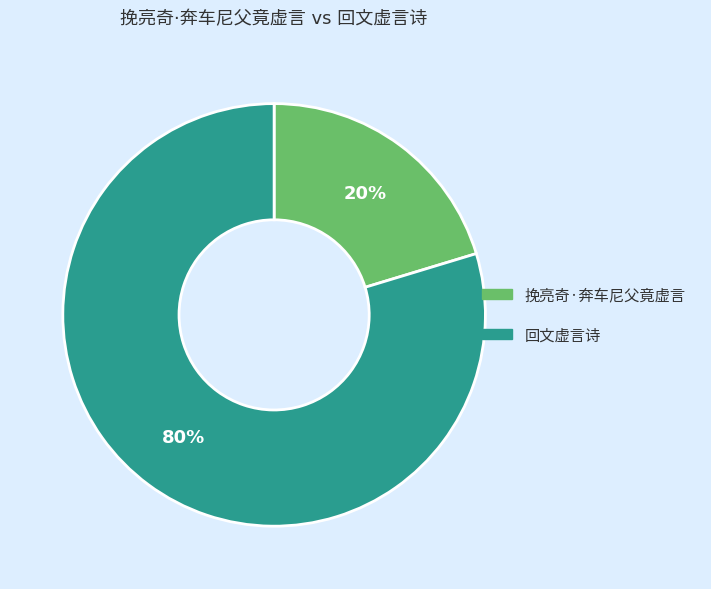

Does any single category account for the majority?

Yes